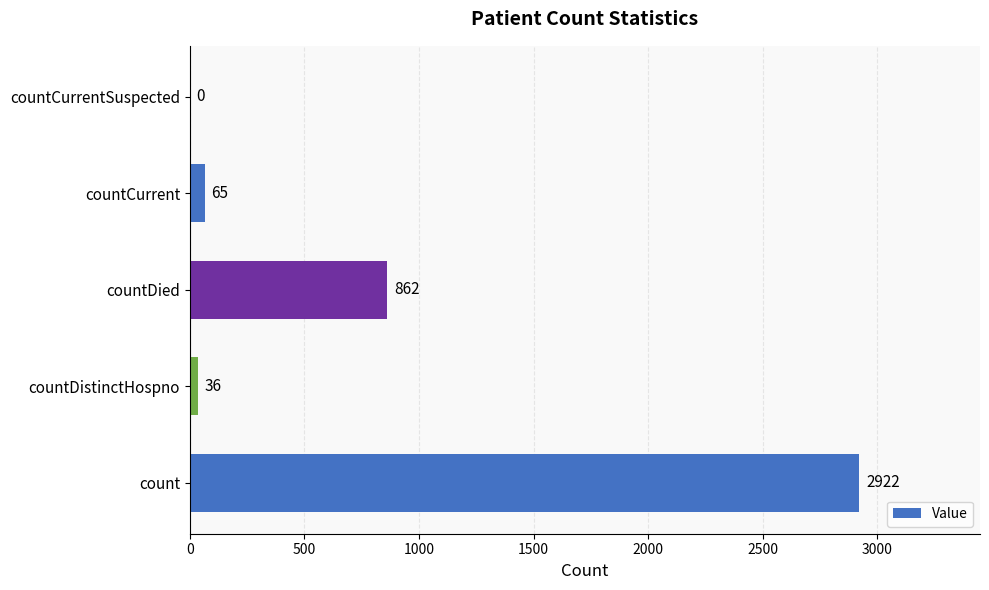

Are the bars horizontal?

Yes